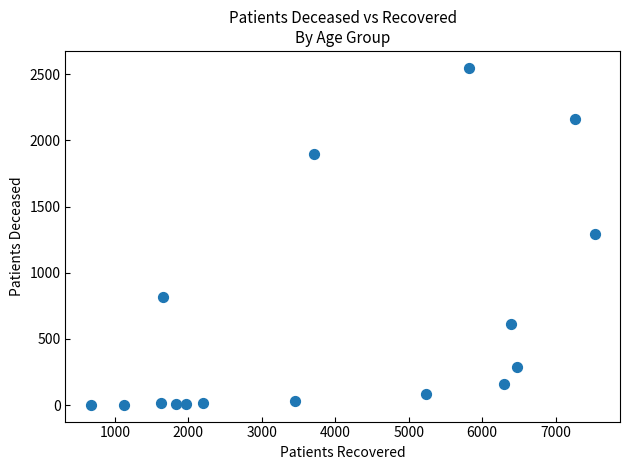

What is the range of X values (max minus min)?

6864